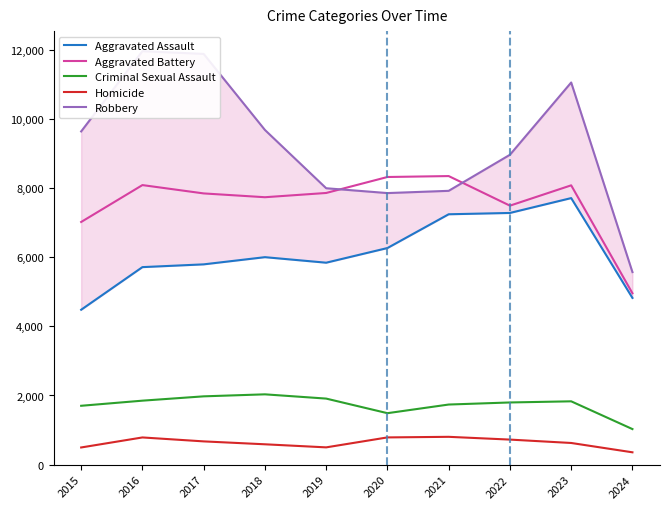

Is it true that Robbery equals 1996 at 2024?

False